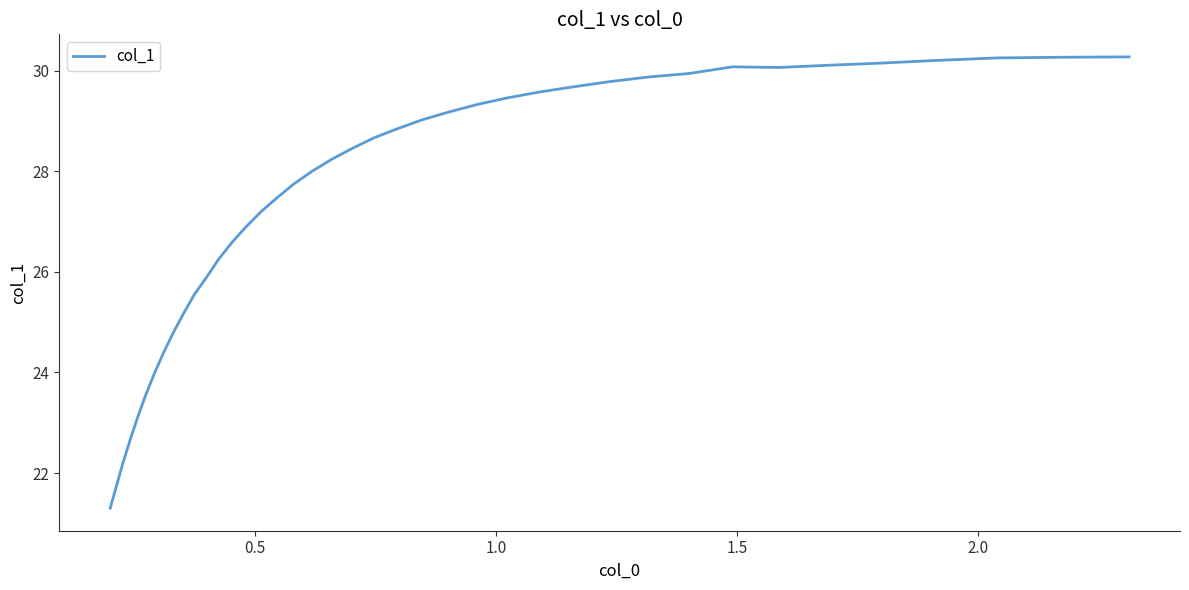

What is the maximum value shown in the chart?

30.3